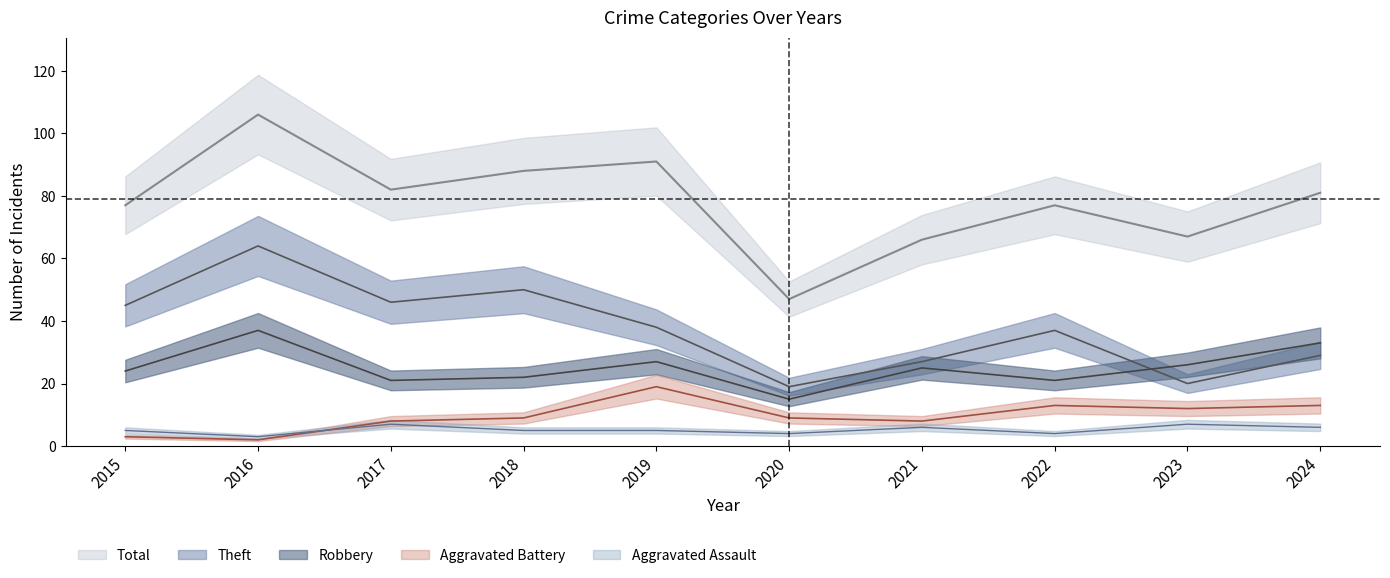

The value of Theft at 2021 is 36. True or false?

False